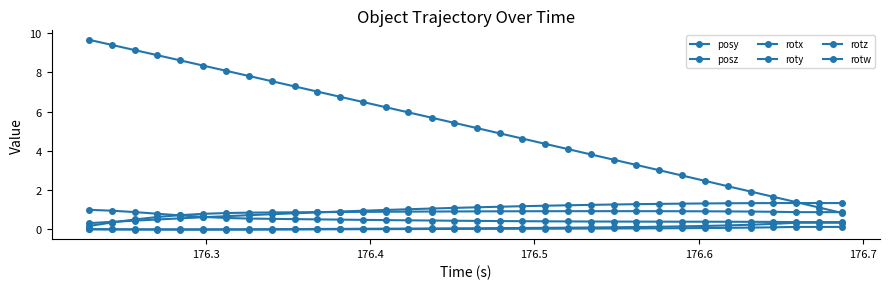

True or false: rotw and posz intersect in this chart.

False